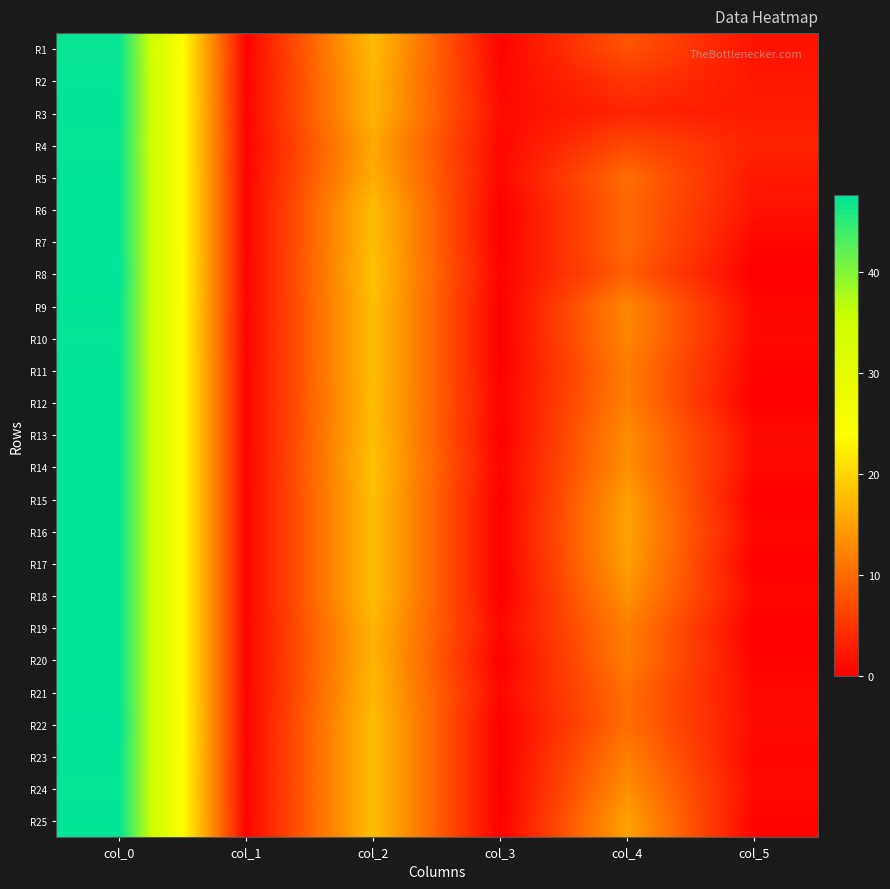

Which series changed the most between col_0 and col_4?

R3